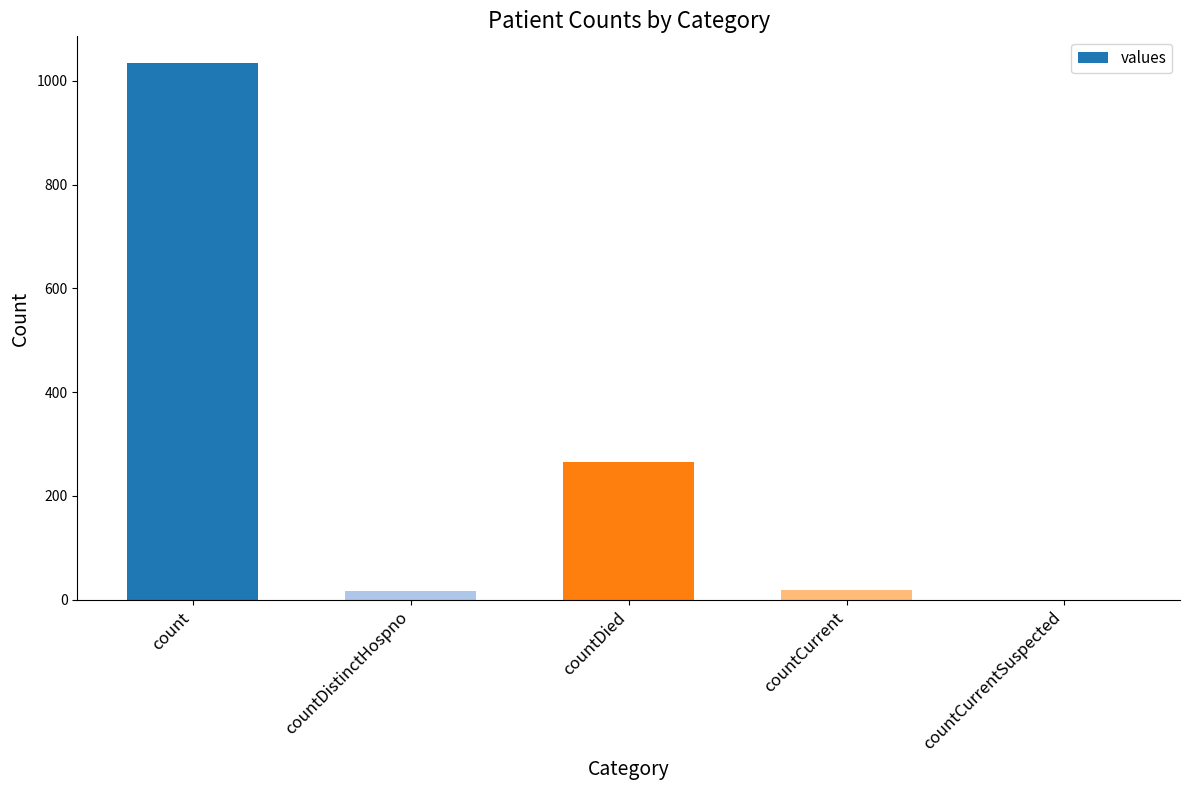

The chart shows a value of 266 at countDied. True or false?

True